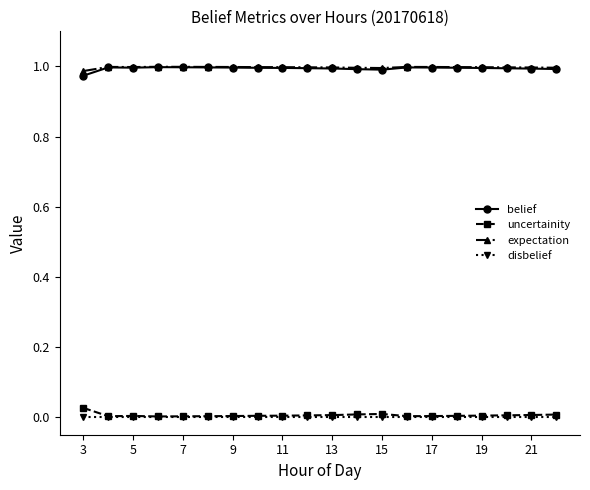

True or false: uncertainity has more than 0 points higher than both neighbors.

True